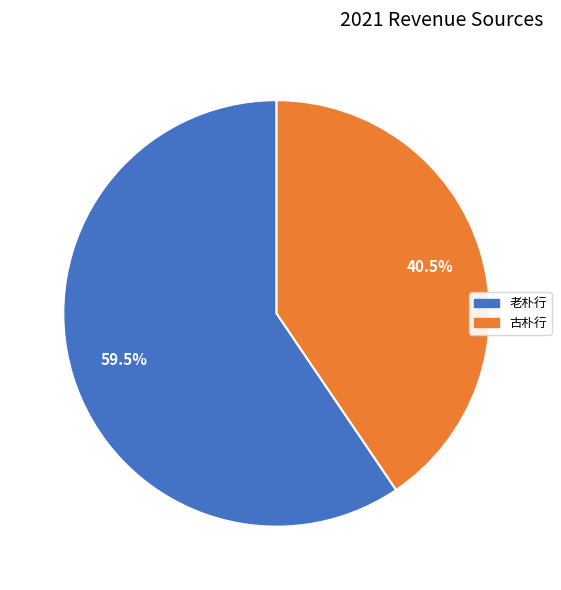

Between 古朴行 and 老朴行, which is larger?

老朴行